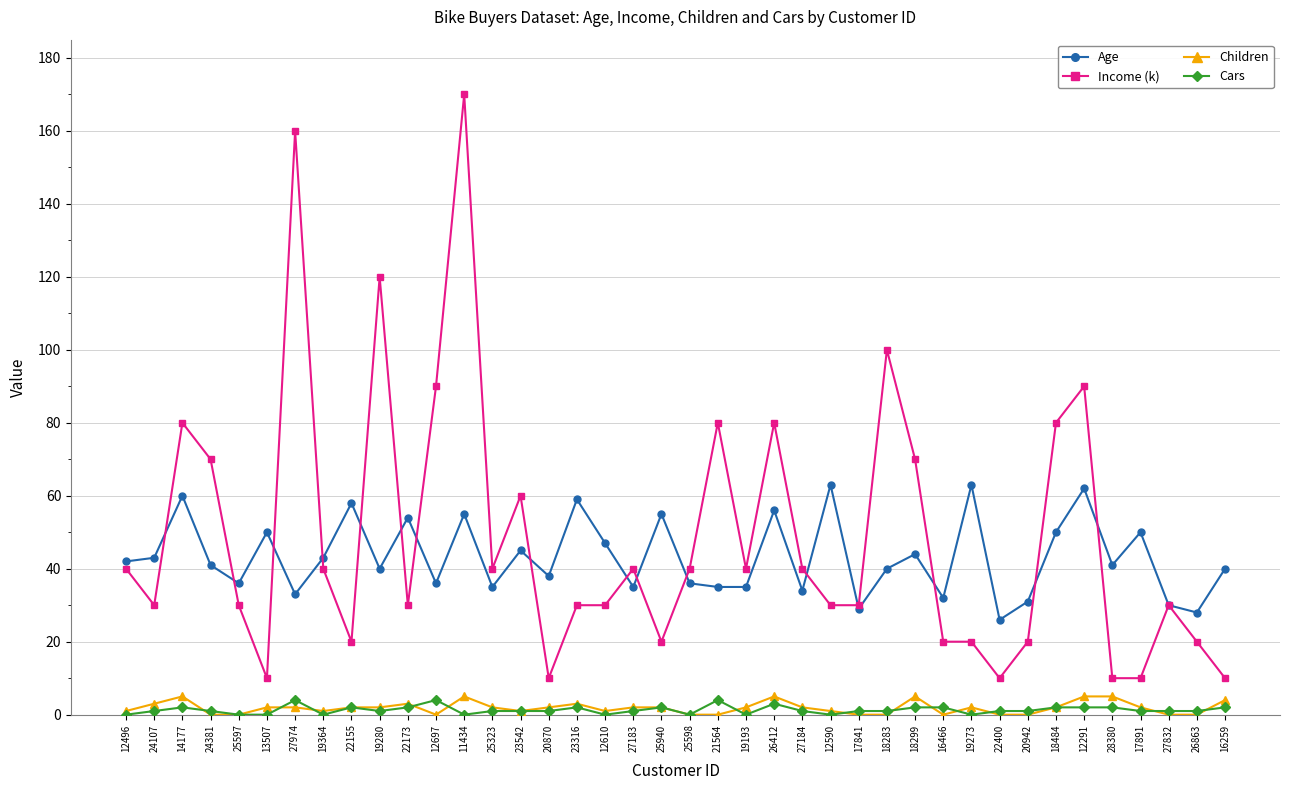

Count the number of data series in this chart.

4